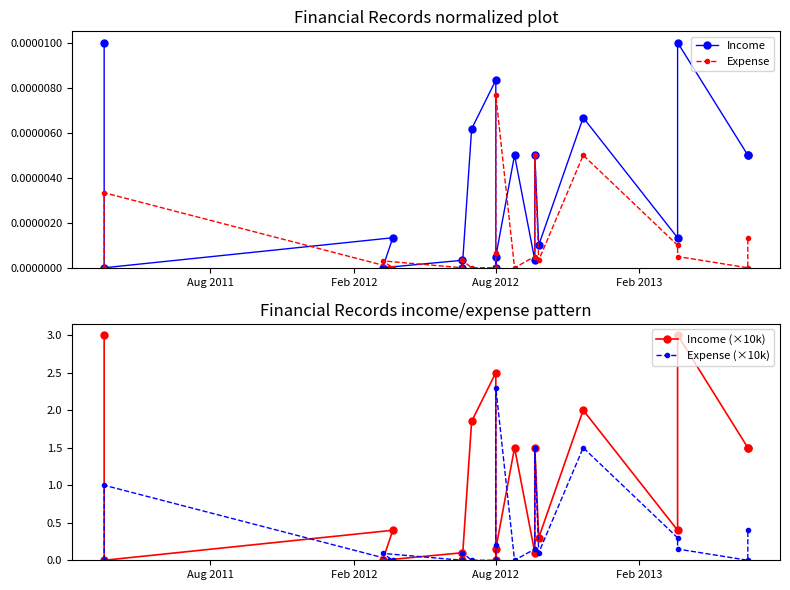

Which series has the widest spread of values?

Income (×10k)